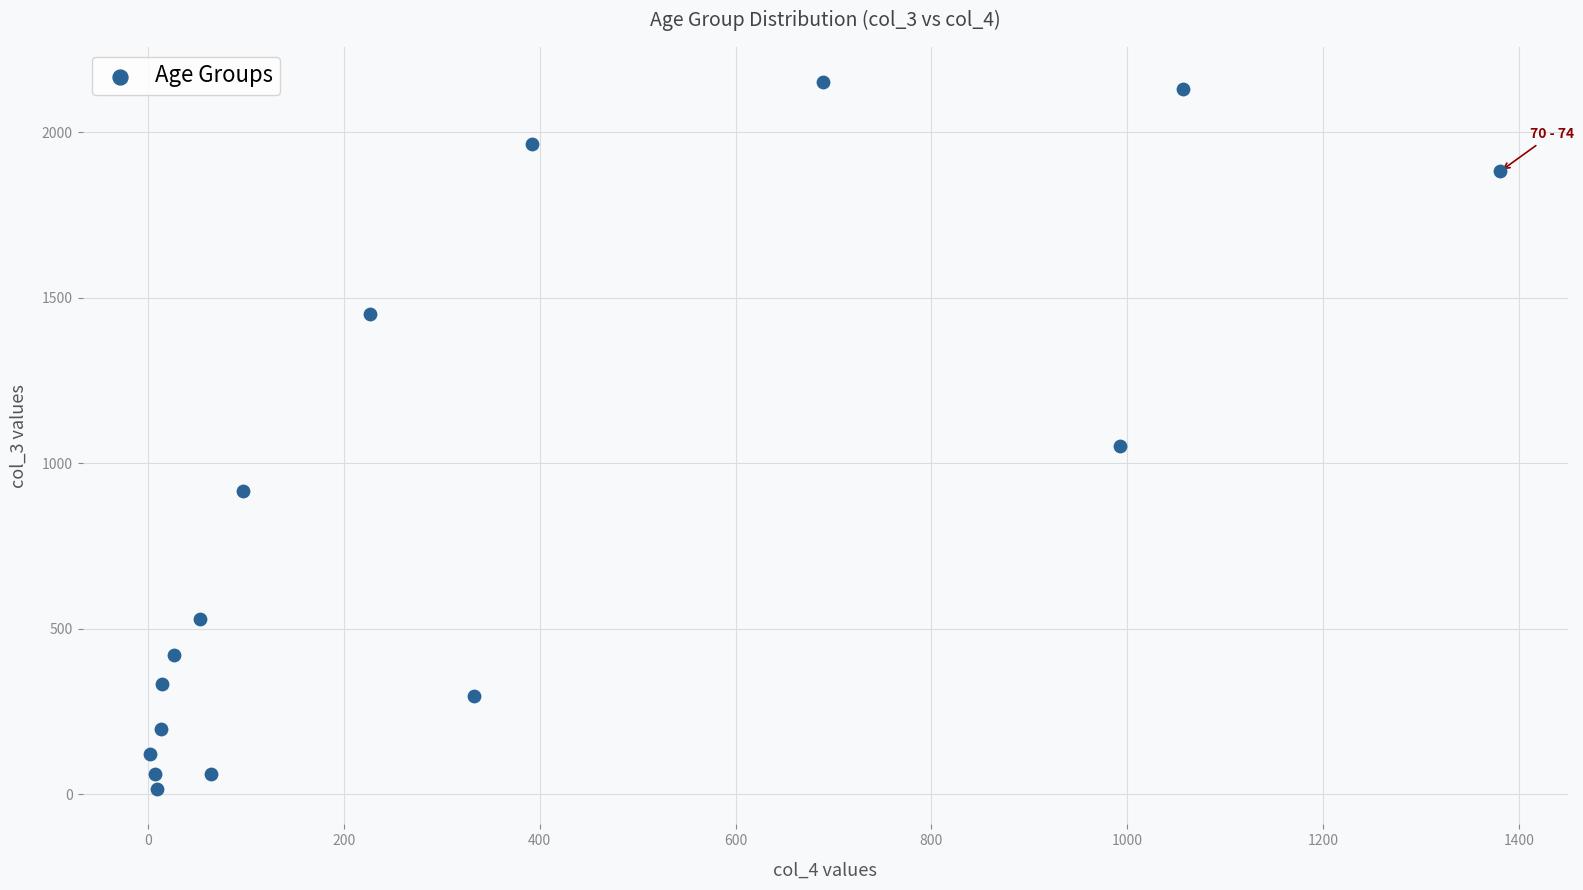

What is the range of X values (max minus min)?

1379